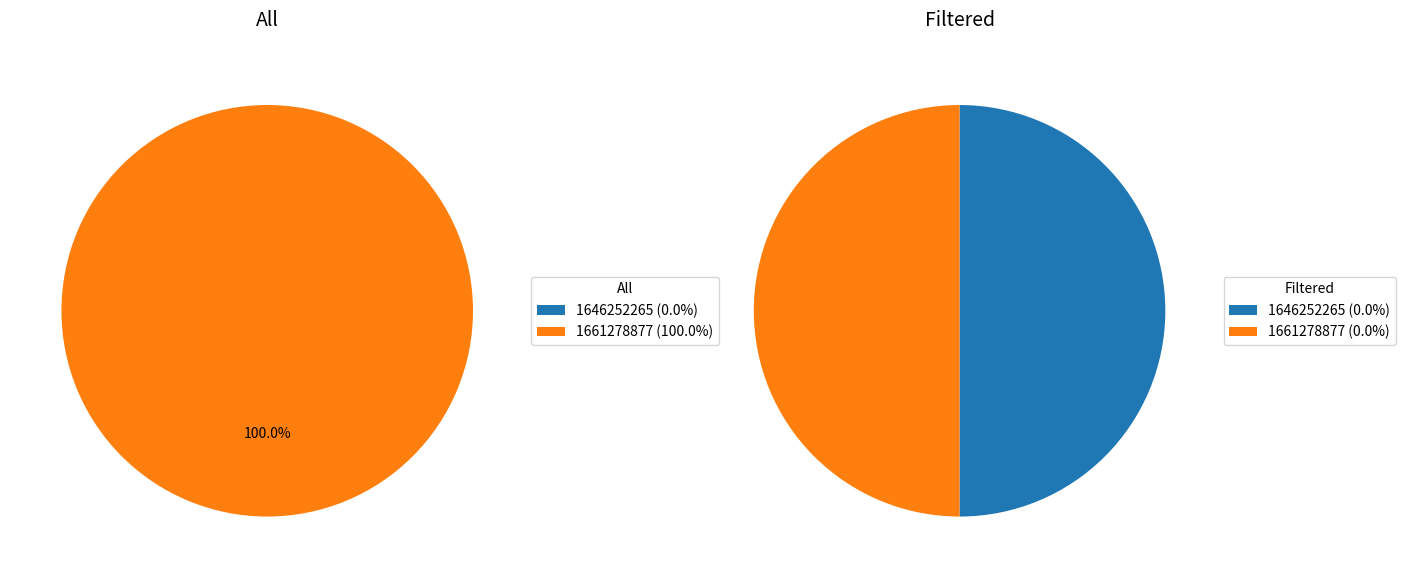

True or false: 1646252265 accounts for 10% of the total.

False